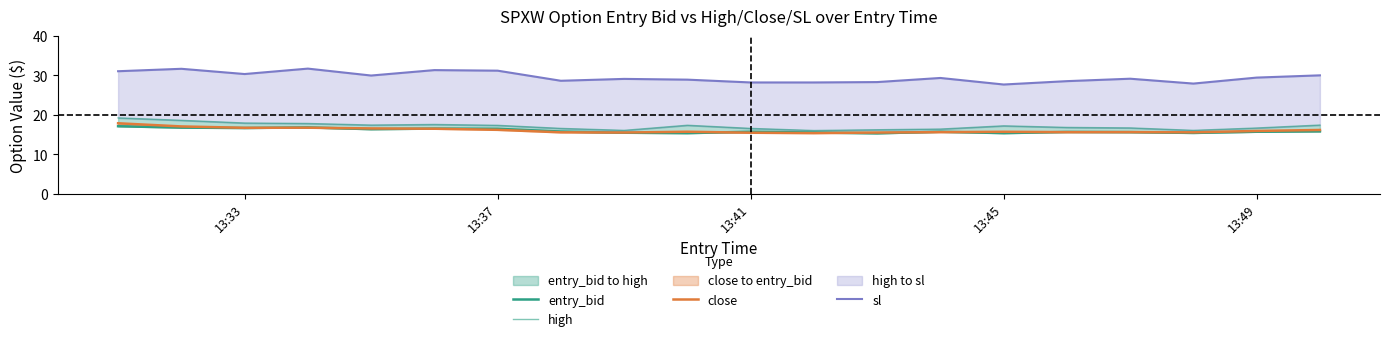

Which series has the widest spread of values?

sl